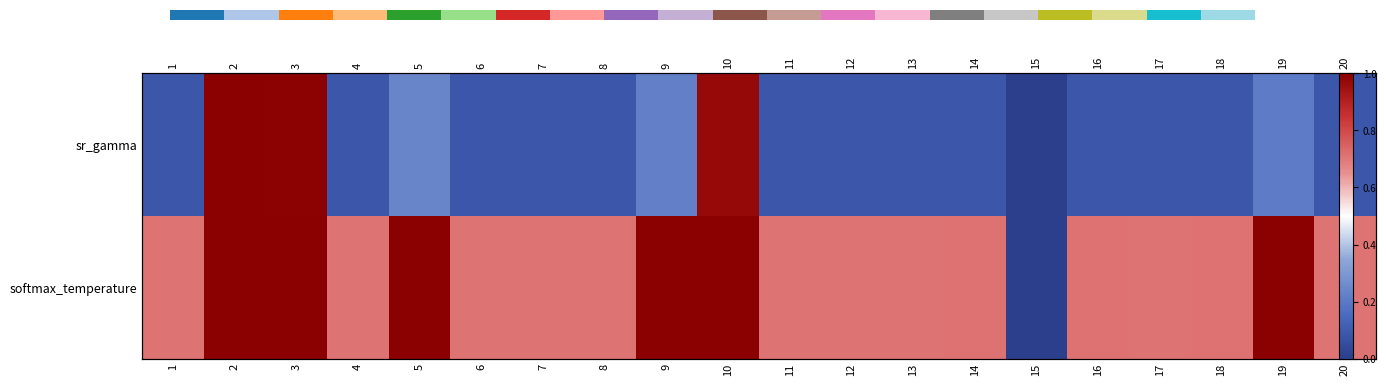

List the labels in order of softmax_temperature value, largest first.

5, 19, 9, 10, 2, 3, 14, 18, 16, 4, 20, 17, 11, 1, 7, 8, 12, 6, 13, 15